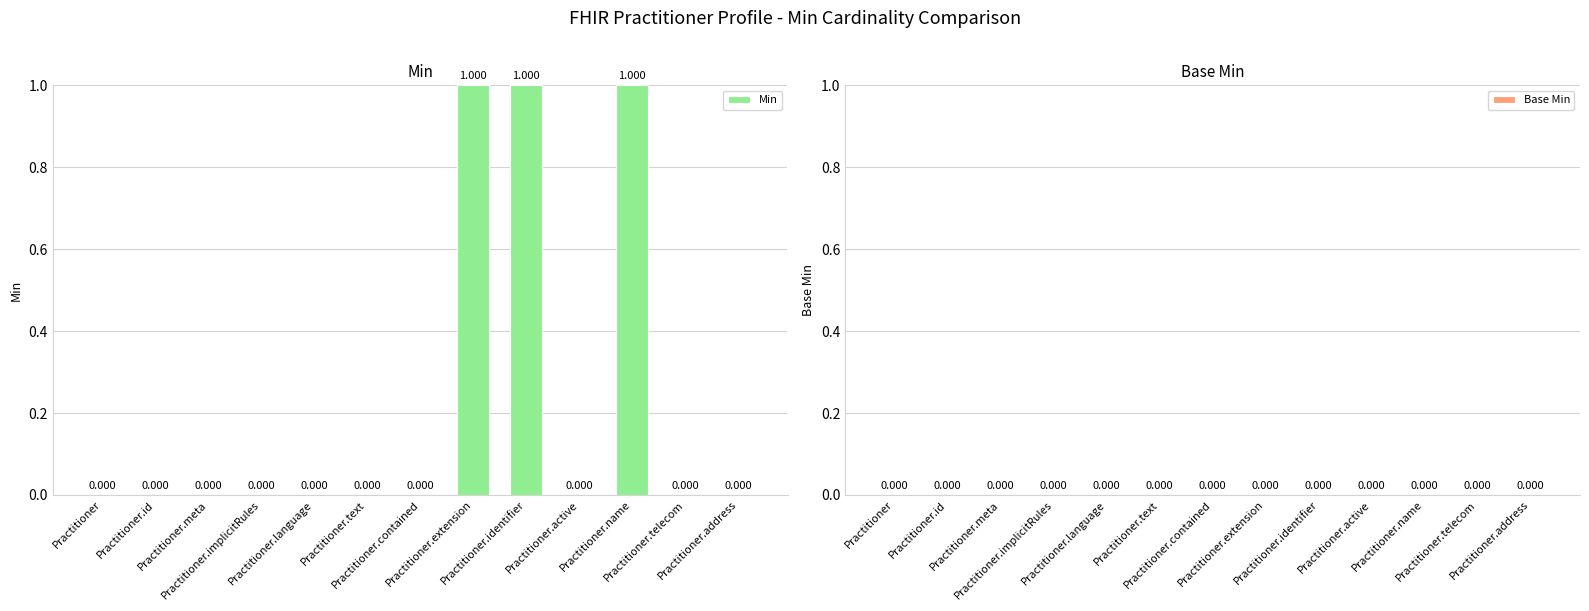

How many categories are shown in the chart?

13